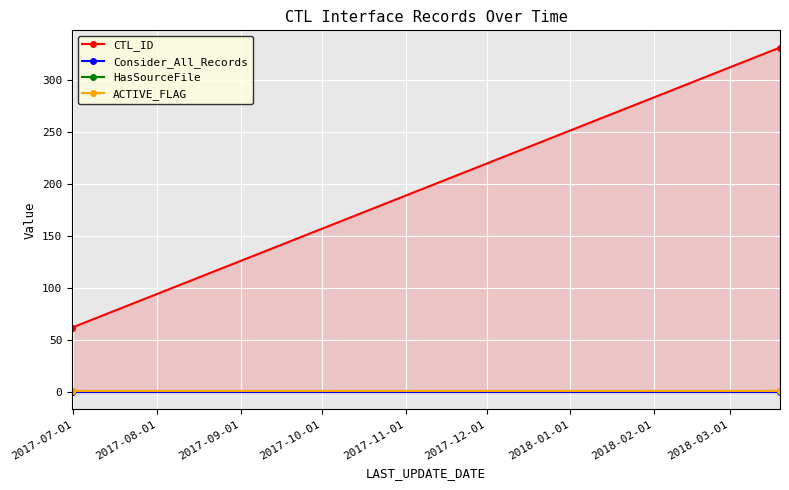

Where is CTL_ID nearest to the value 196?

2017-07-01